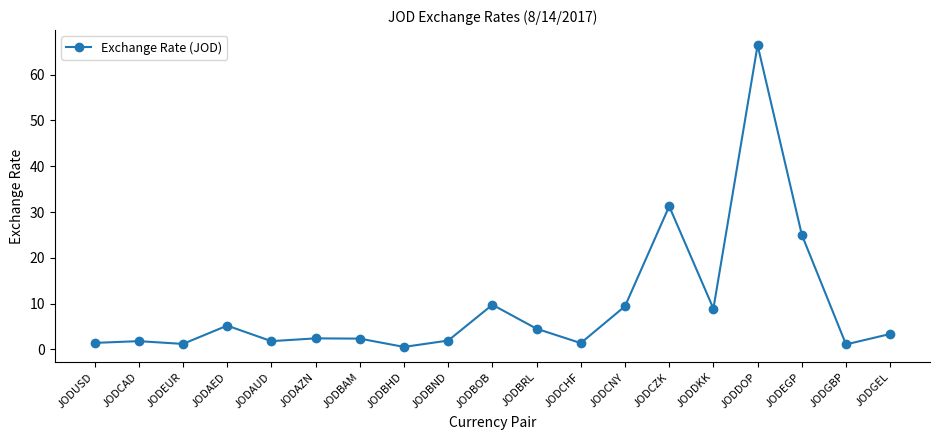

What is the difference between the maximum and minimum values?

65.9